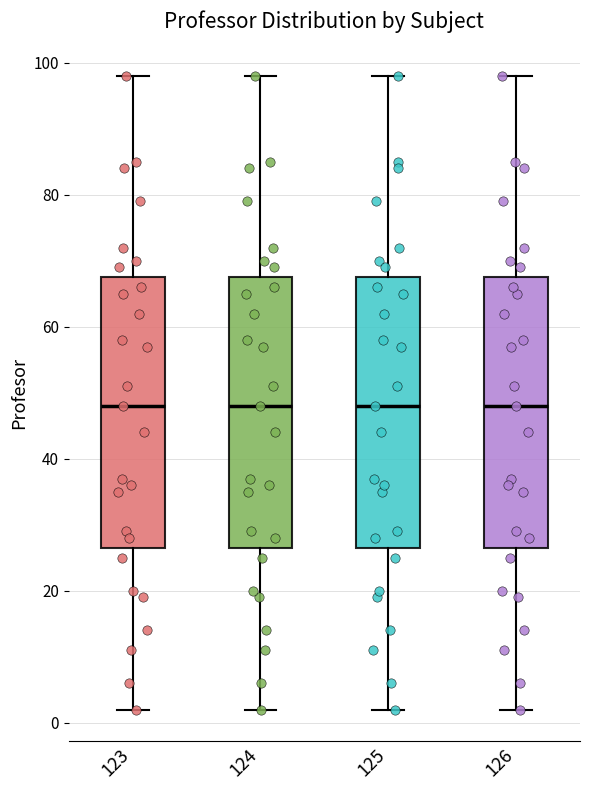

Reading left to right, read every box against the y-axis: the position of its median line, the range the box covers, and the ends of its whiskers. The values are not printed on the chart, so give them approximately, as read against the axis.

123: median 48, box 26 to 68, whiskers 2 to 98
124: median 48, box 26 to 68, whiskers 2 to 98
125: median 48, box 26 to 68, whiskers 2 to 98
126: median 48, box 26 to 68, whiskers 2 to 98